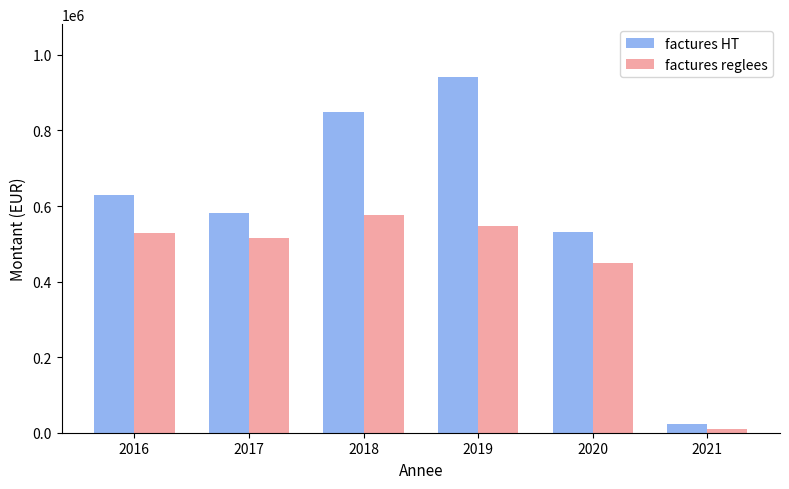

What is the total value across all series at 2019?

1486552